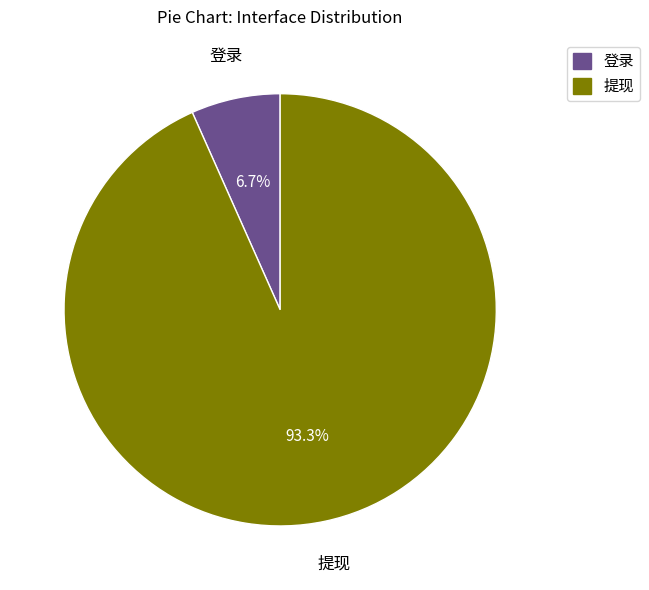

The 提现 slice represents 93% of the pie. True or false?

True